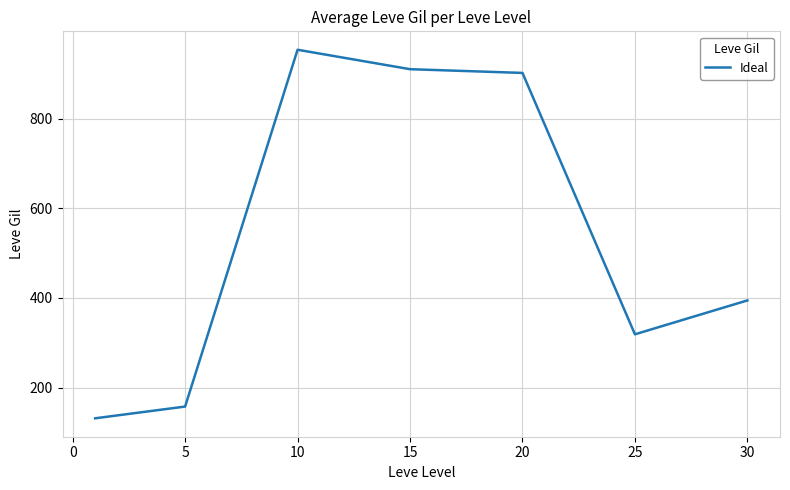

What is the maximum value shown in the chart?

953.3